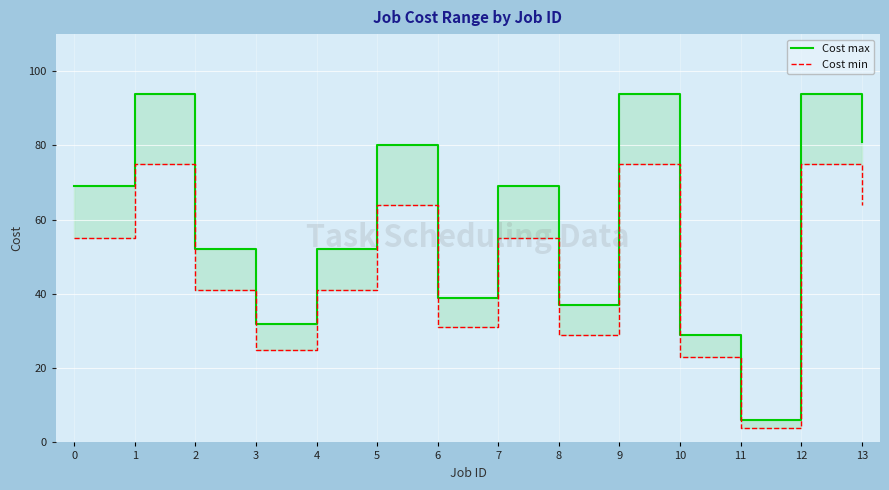

True or false: Cost max and Cost min cross at least once.

False